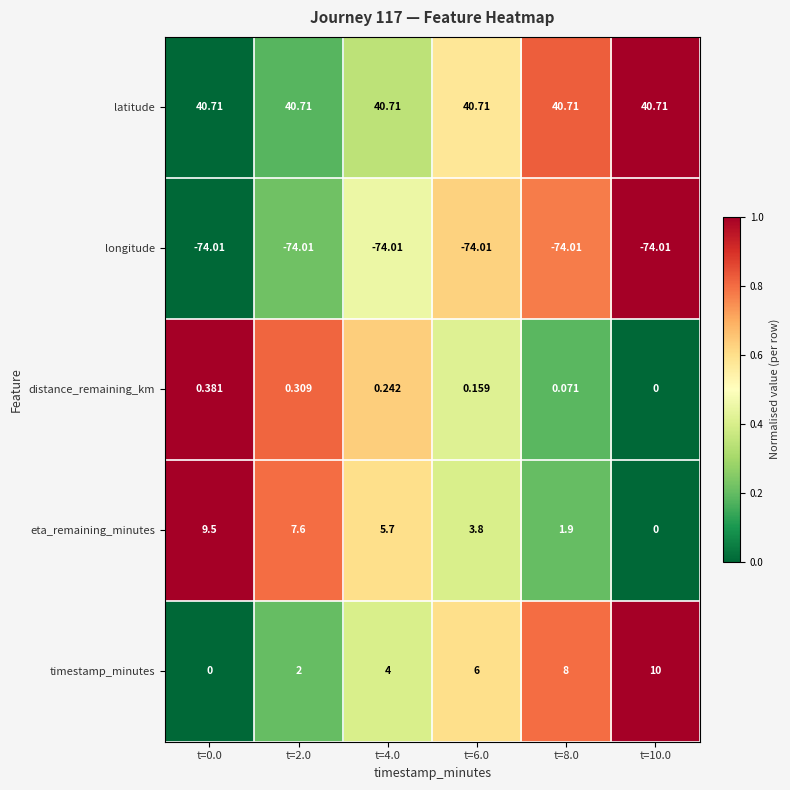

Which series has the largest total across all categories?

latitude